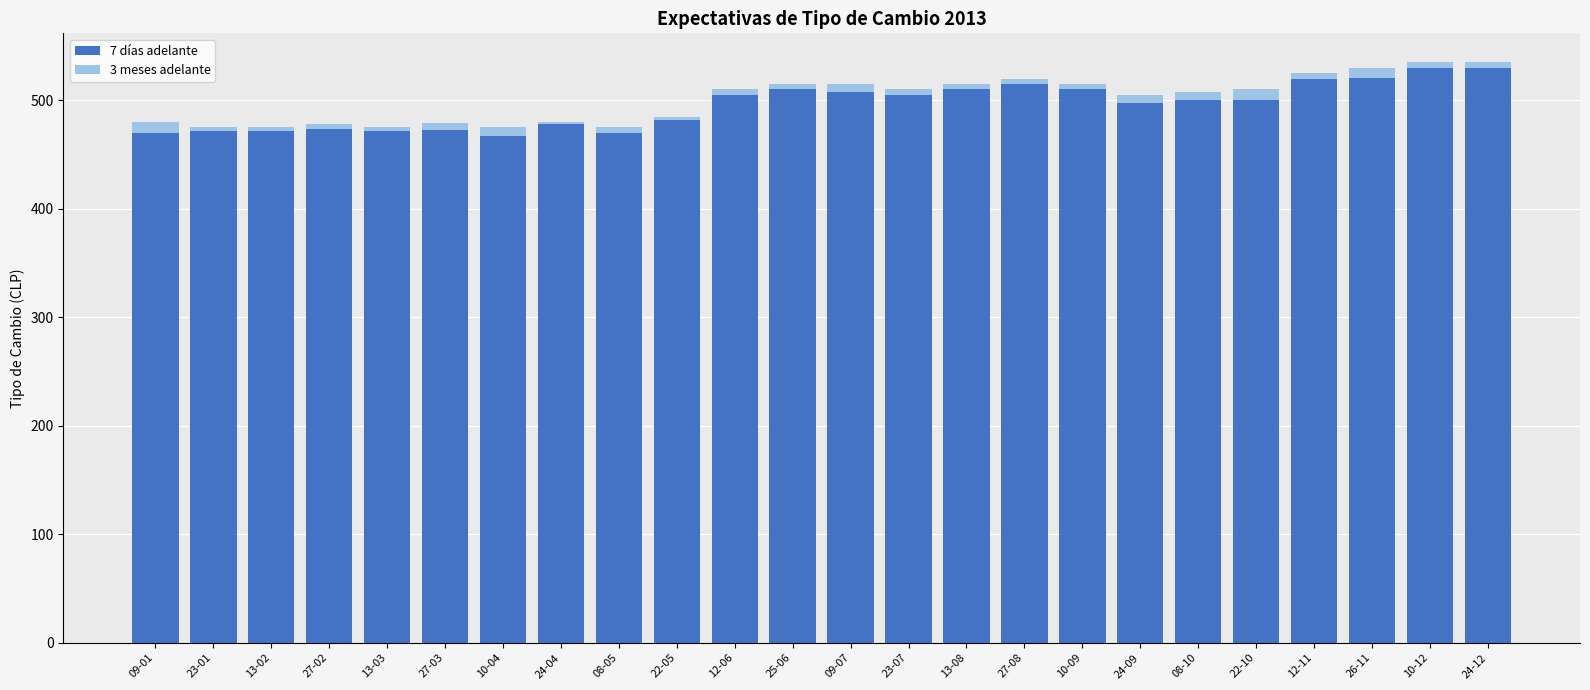

What is the sum of all 7 días adelante values?

11891.5